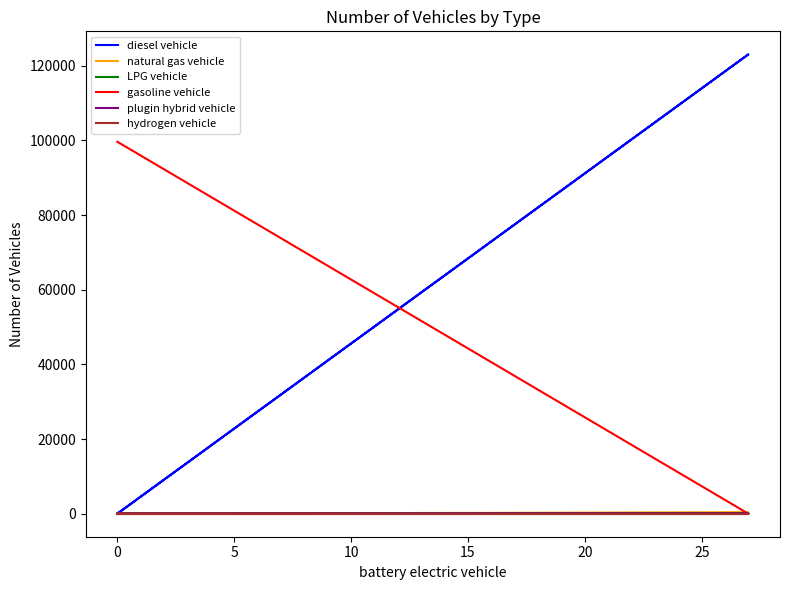

At how many categories does at least one series exceed 113992?

1